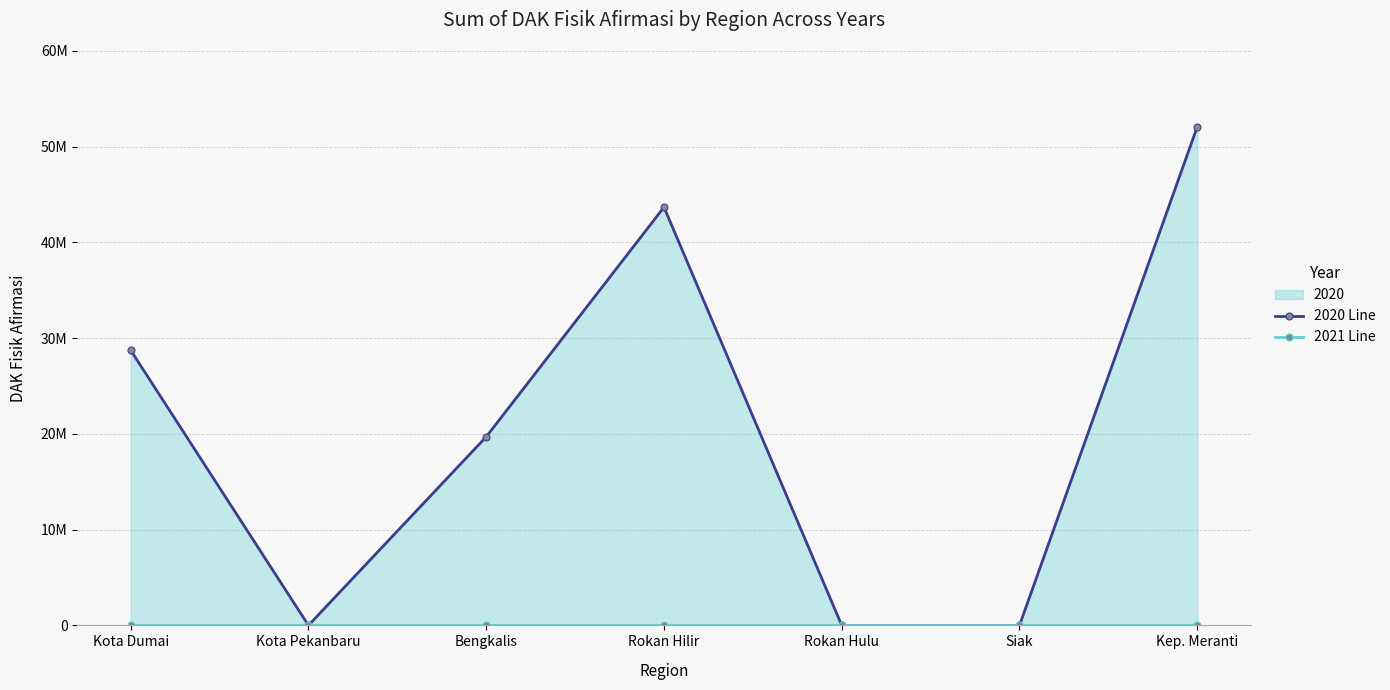

What is the approximate value of 2020 Line at Kep. Meranti?

52083873